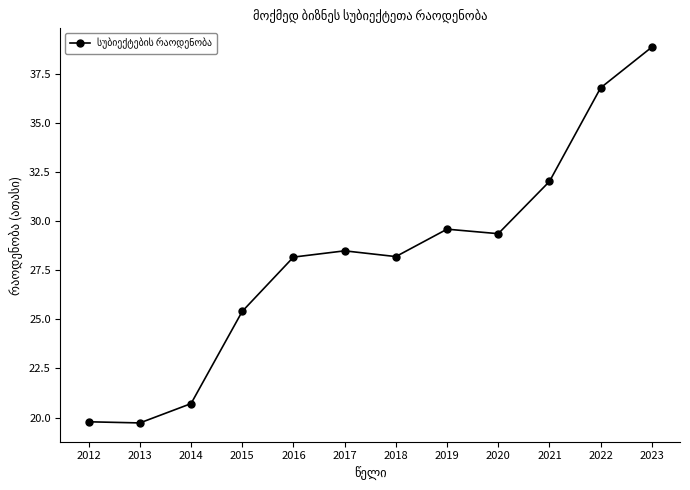

What is the difference between the values at 2018 and 2017?

0.3